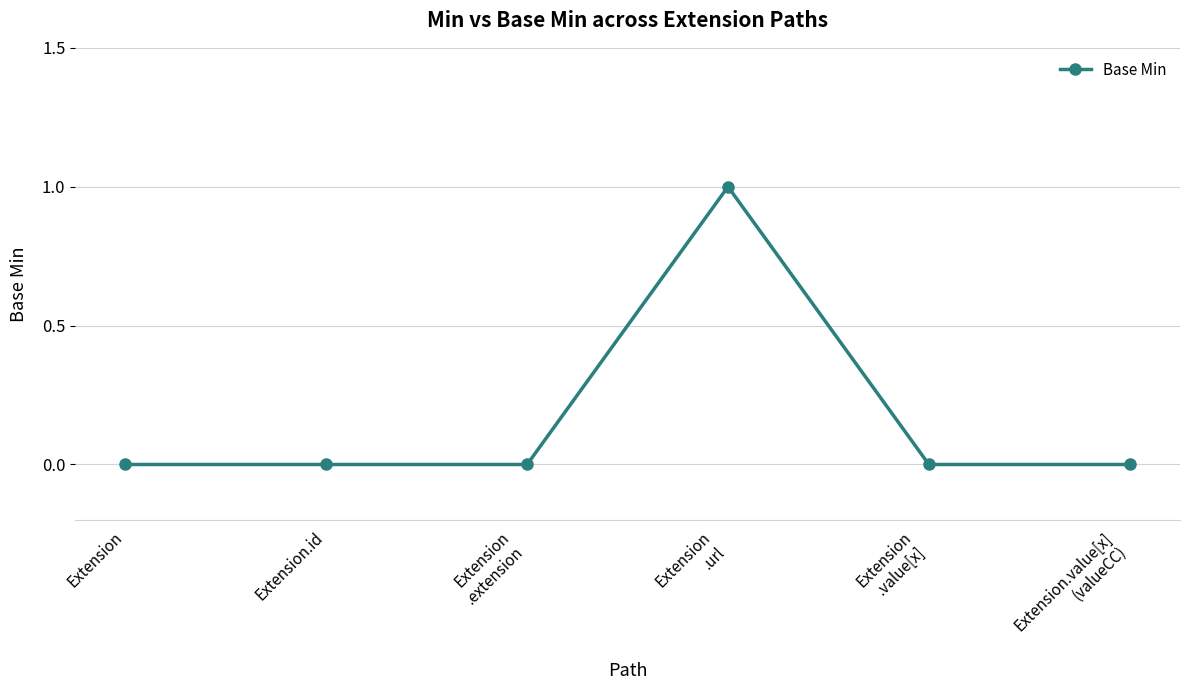

Count the values in the range 0 to 1.

6